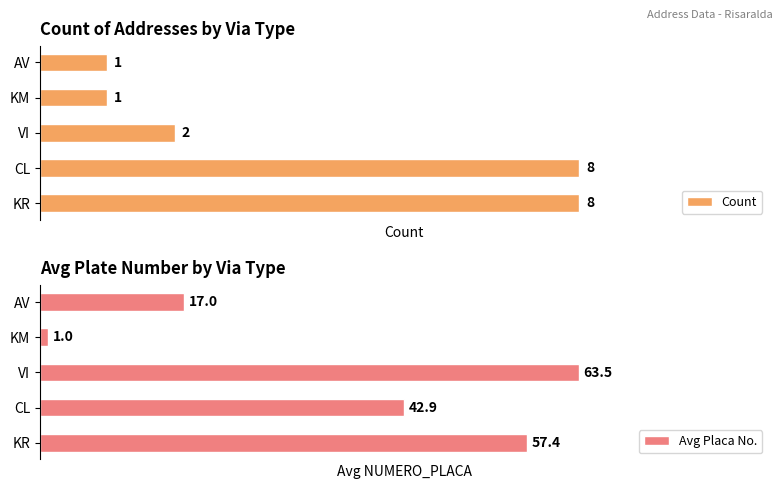

At which label is Count closest to 4?

VI